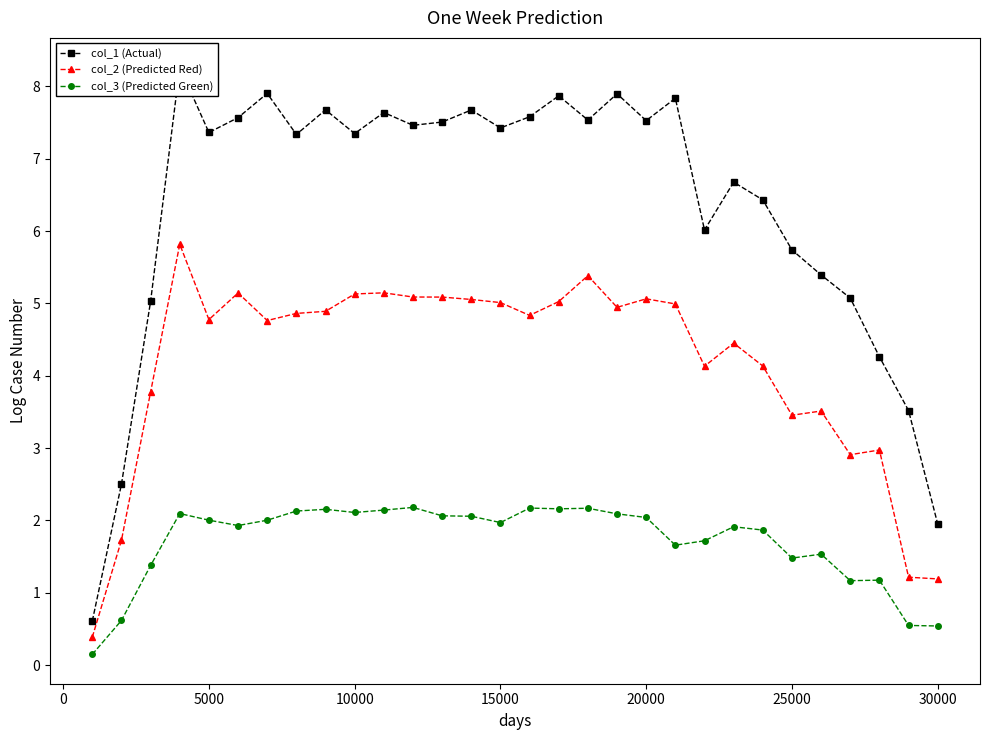

How many data points in col_1 (Actual) are less than 7?

12